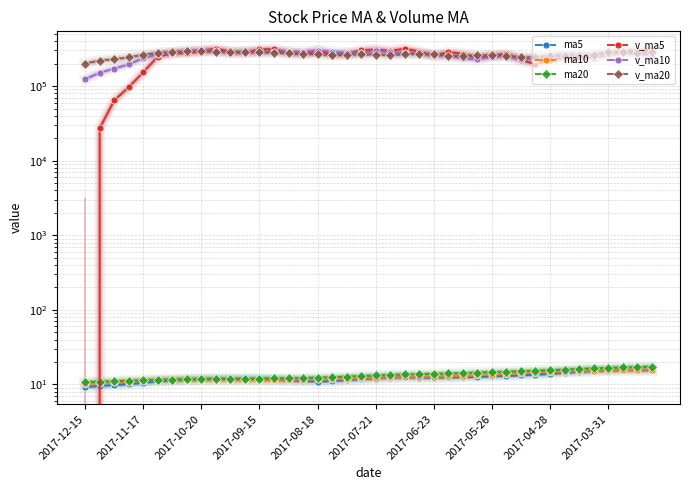

How many lines are shown in the chart?

6